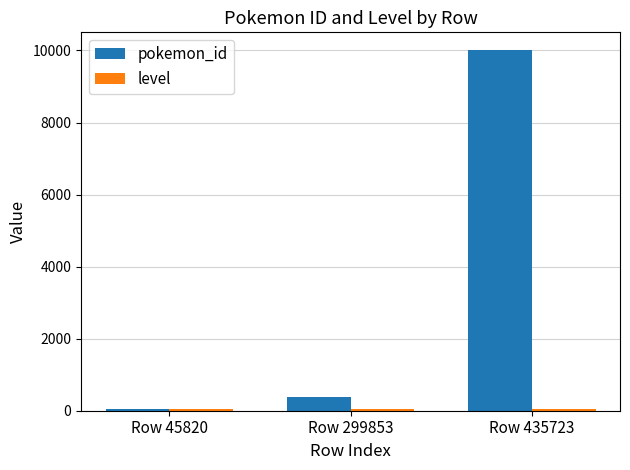

What value does the pokemon_id series have at Row 299853, to the nearest 100?

400